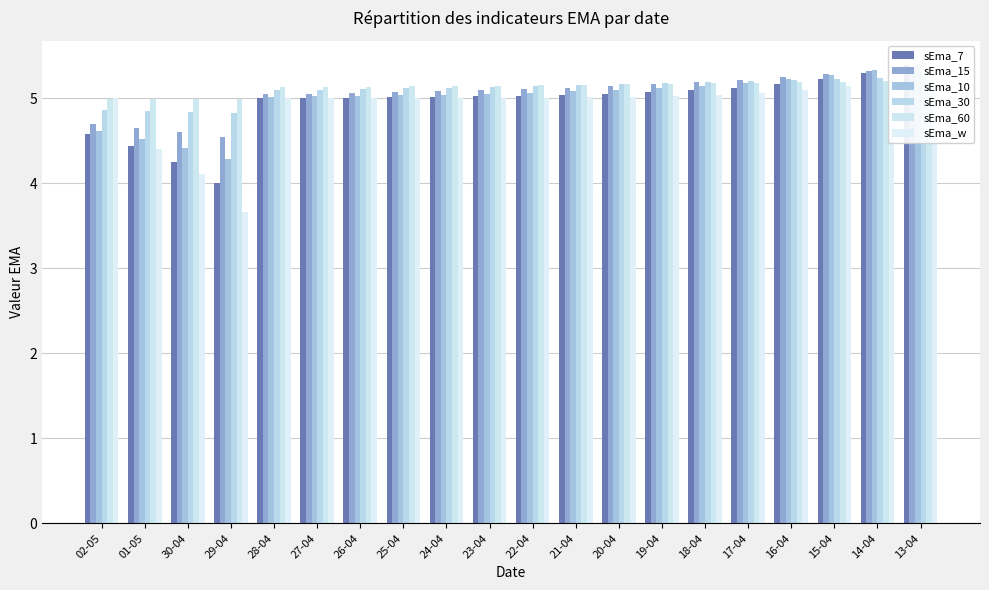

Rank the series at 14-04 from highest to lowest value.

sEma_10, sEma_15, sEma_7, sEma_30, sEma_w, sEma_60